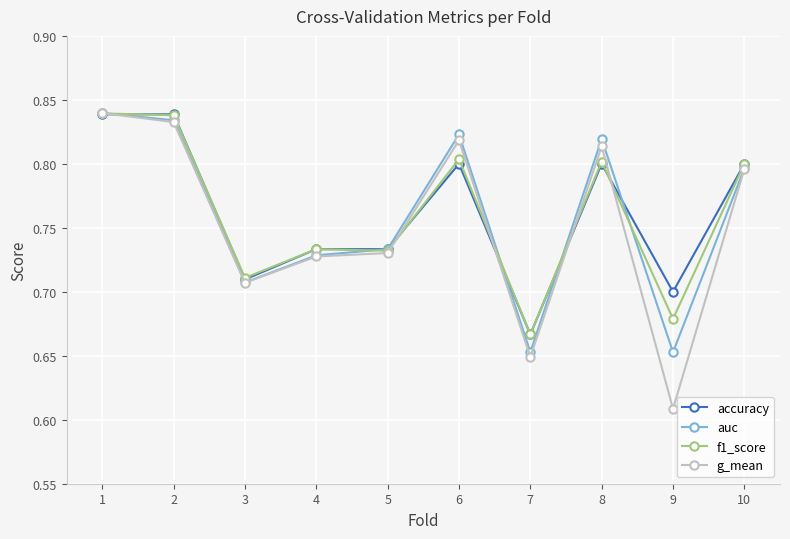

Which series changed the most between 4 and 7?

g_mean